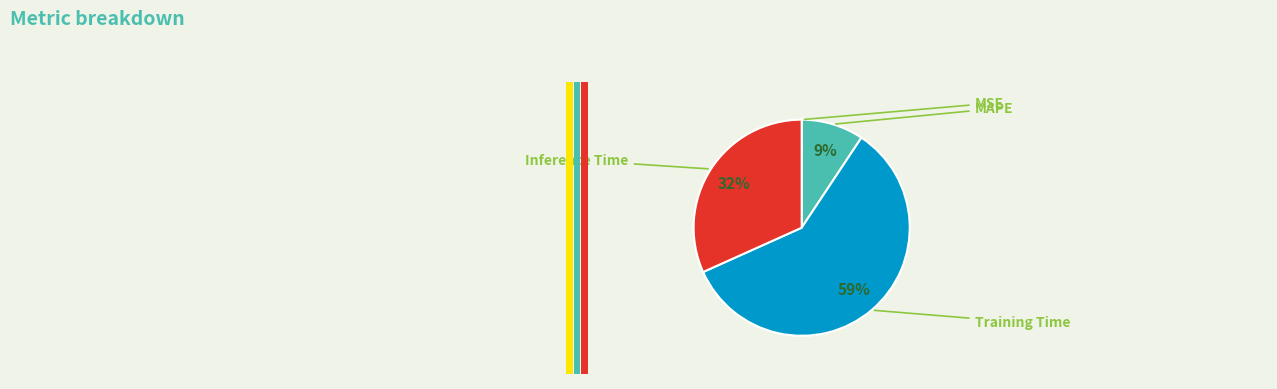

What percentage is NOT represented by MAPE?

90.7%